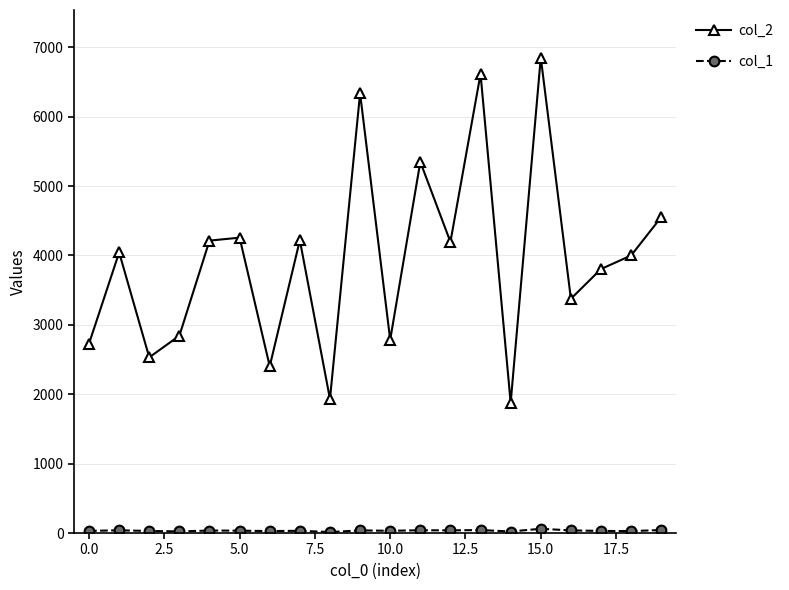

True or false: col_2 has more than 1 points higher than both neighbors.

True